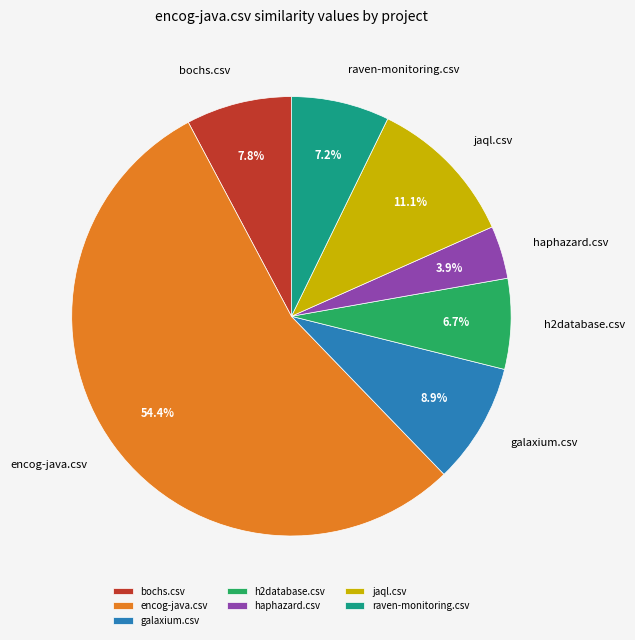

How many segments does this pie chart have?

7